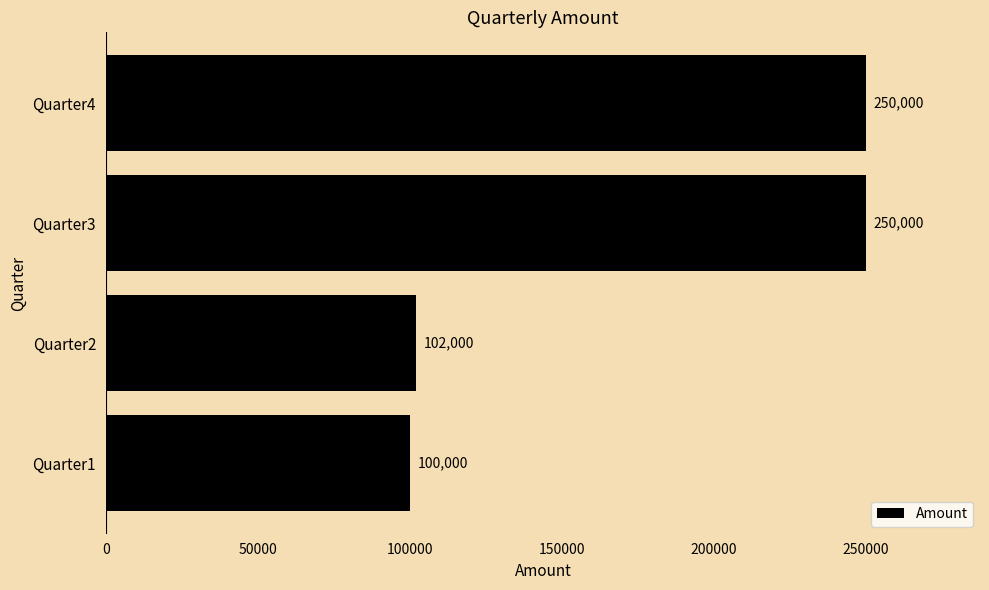

What is the sum of all values?

702000